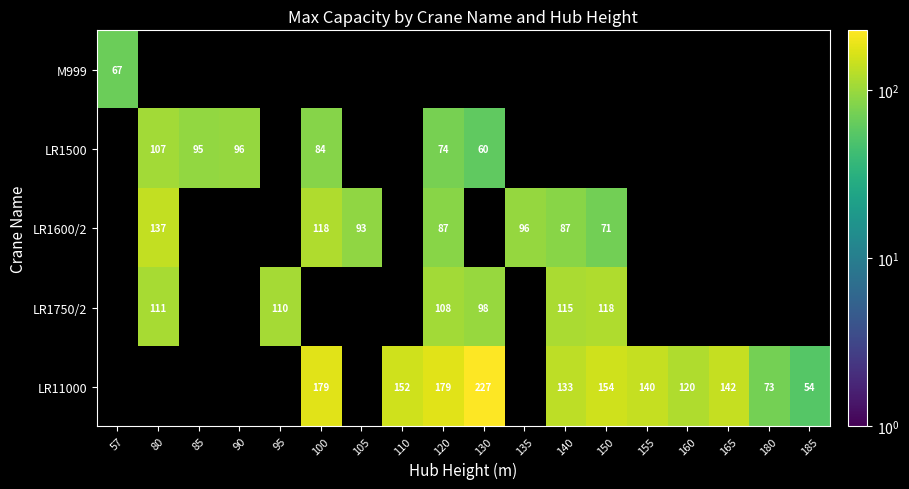

The value of LR1750/2 at 130 is 43. True or false?

False